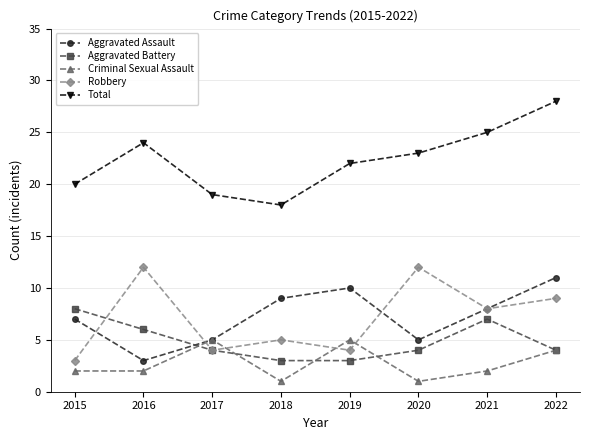

The Total series shows 25 at 2021. True or false?

True